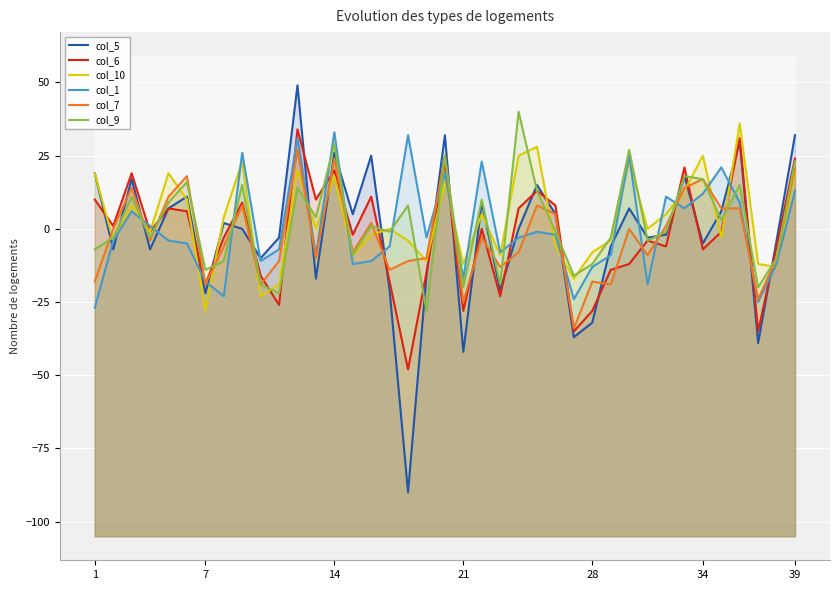

Which series has the largest total across all categories?

col_10